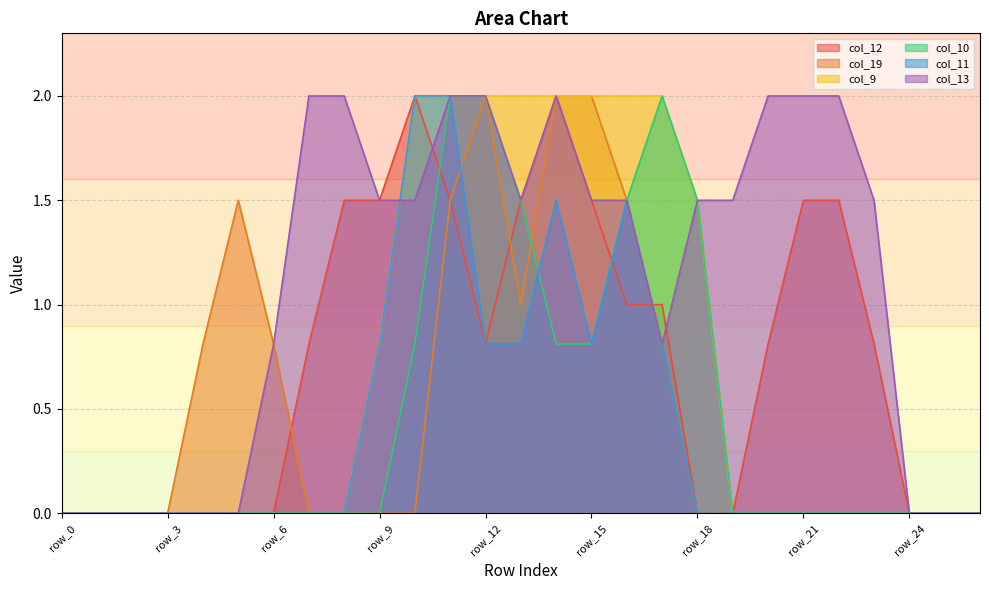

List the series in order of their peak value, lowest first.

col_12, col_19, col_9, col_10, col_11, col_13